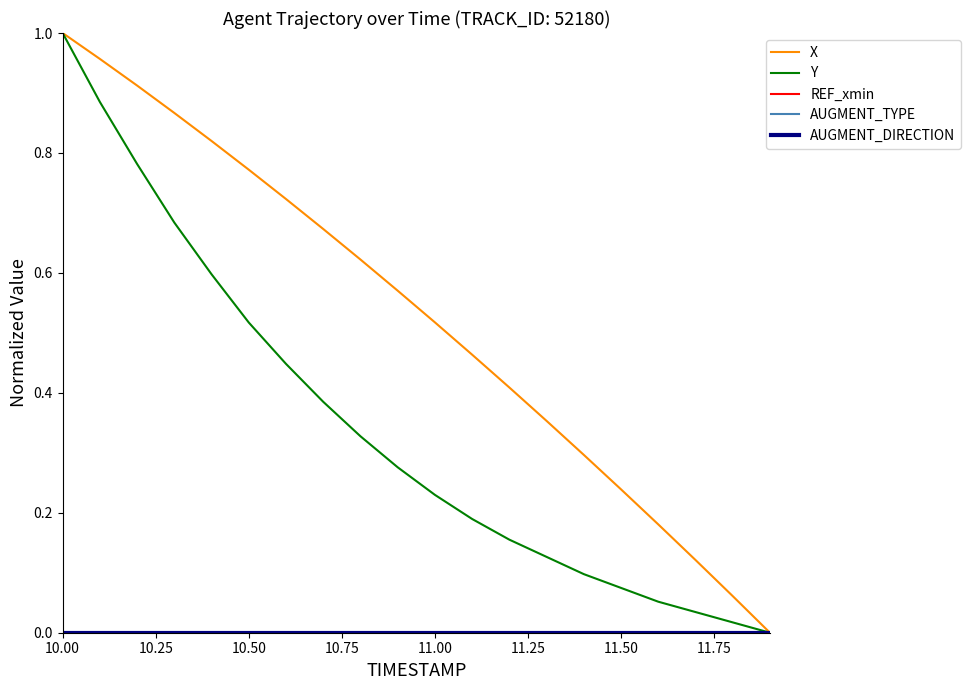

Does the chart have visible grid lines?

No